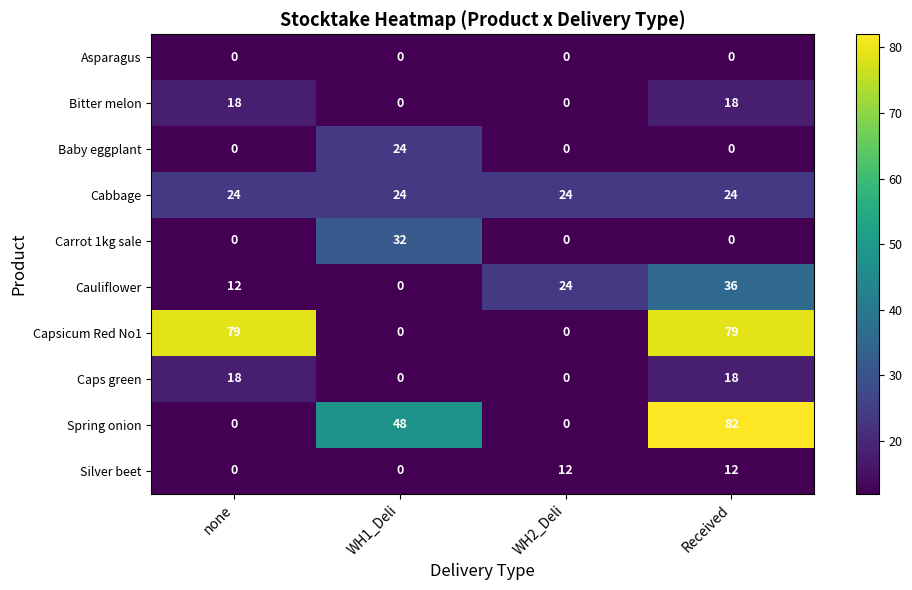

At which category is the sum across all series the highest?

Received